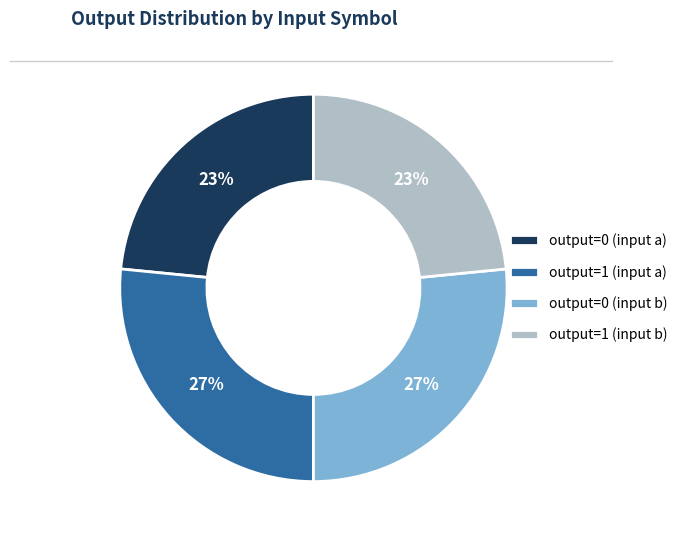

Approximately how many times larger is the value at output=0 (input b) compared to output=1 (input a)?

1.0